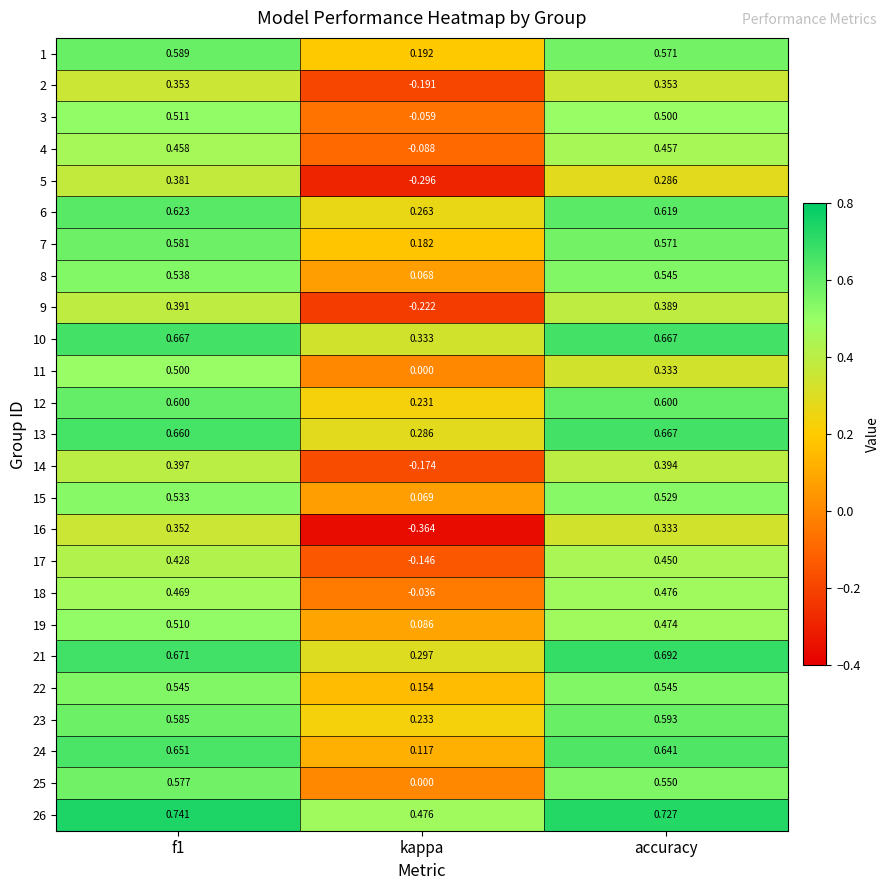

At f1, list the series in order from largest to smallest.

26, 21, 10, 13, 24, 6, 12, 1, 23, 7, 25, 22, 8, 15, 3, 19, 11, 18, 4, 17, 14, 9, 5, 2, 16